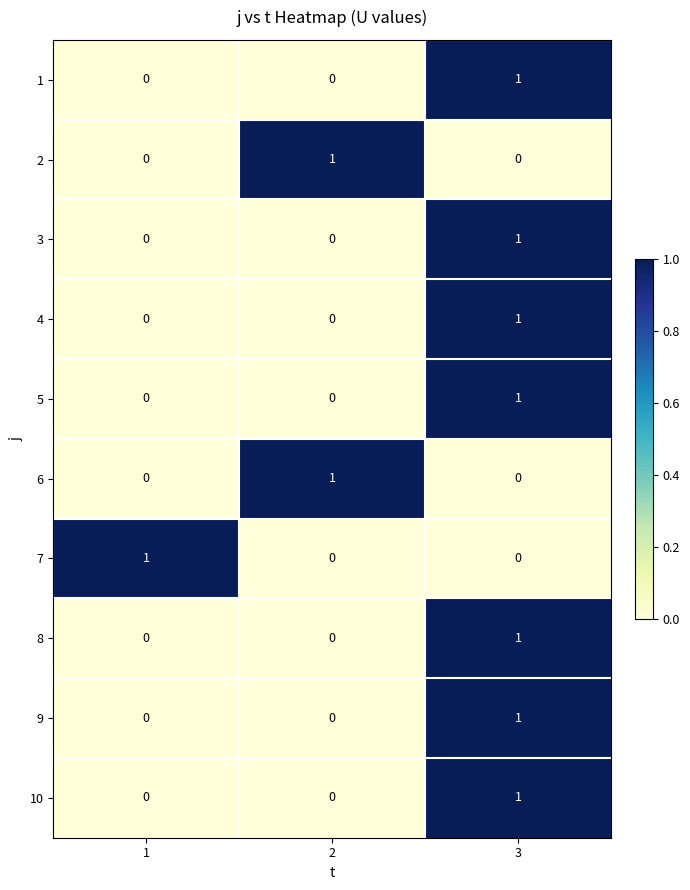

How many 8 values are between 0 and 1?

3